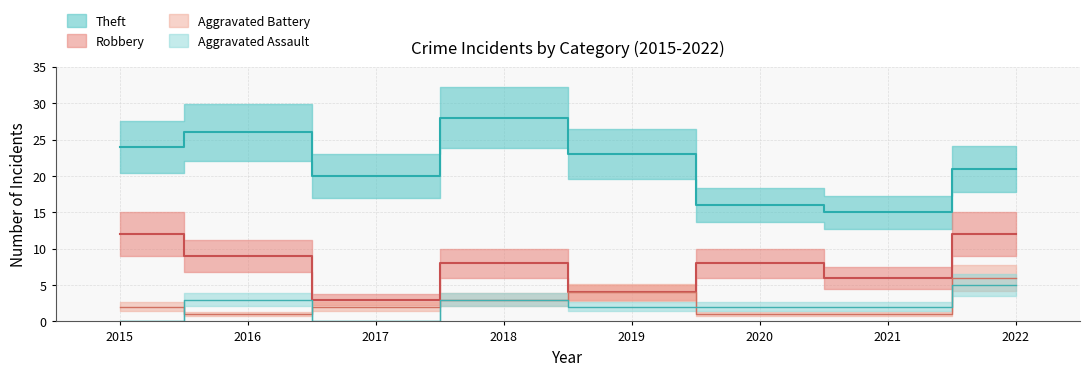

At which label does Robbery reach its minimum?

2017